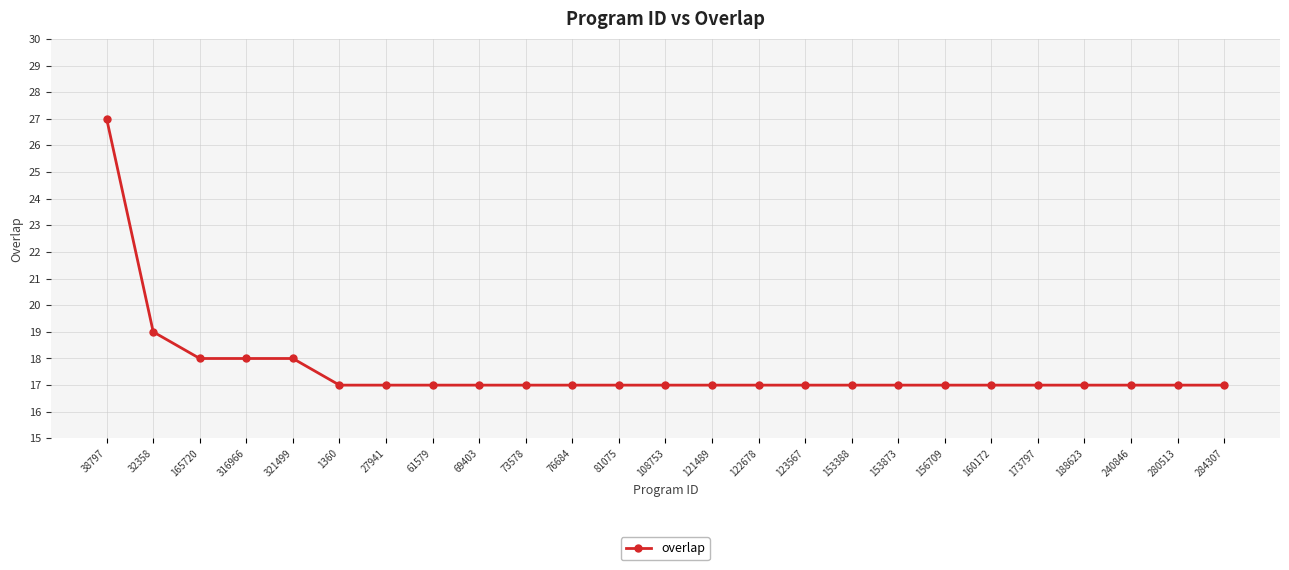

What position from the left is 123567?

16